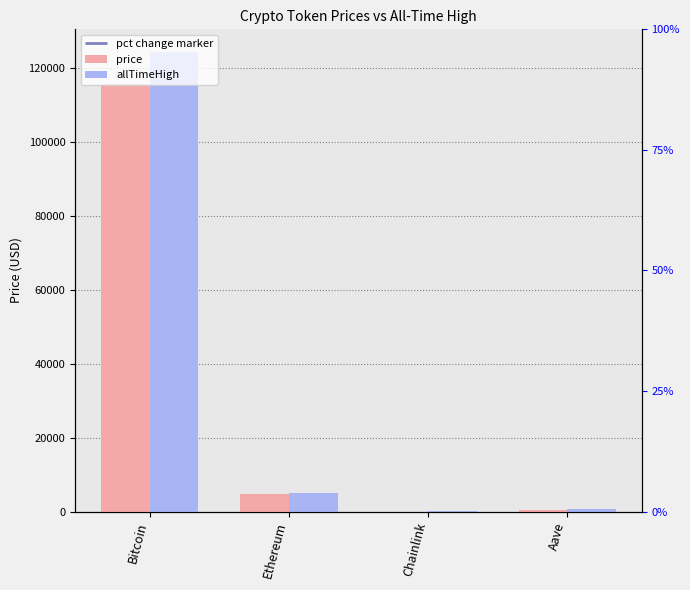

What is the value of the allTimeHigh bar at the 4th from the left?

661.7